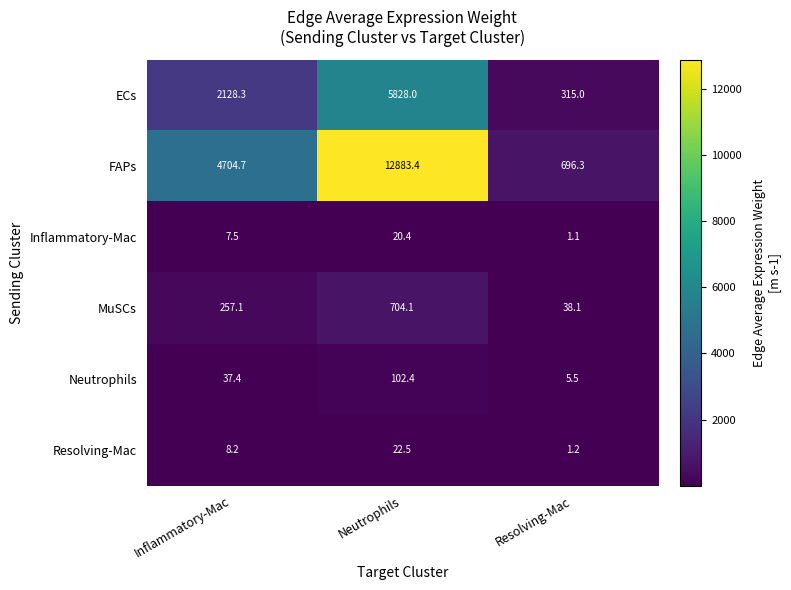

What is the total value across all series at Neutrophils?

19560.8